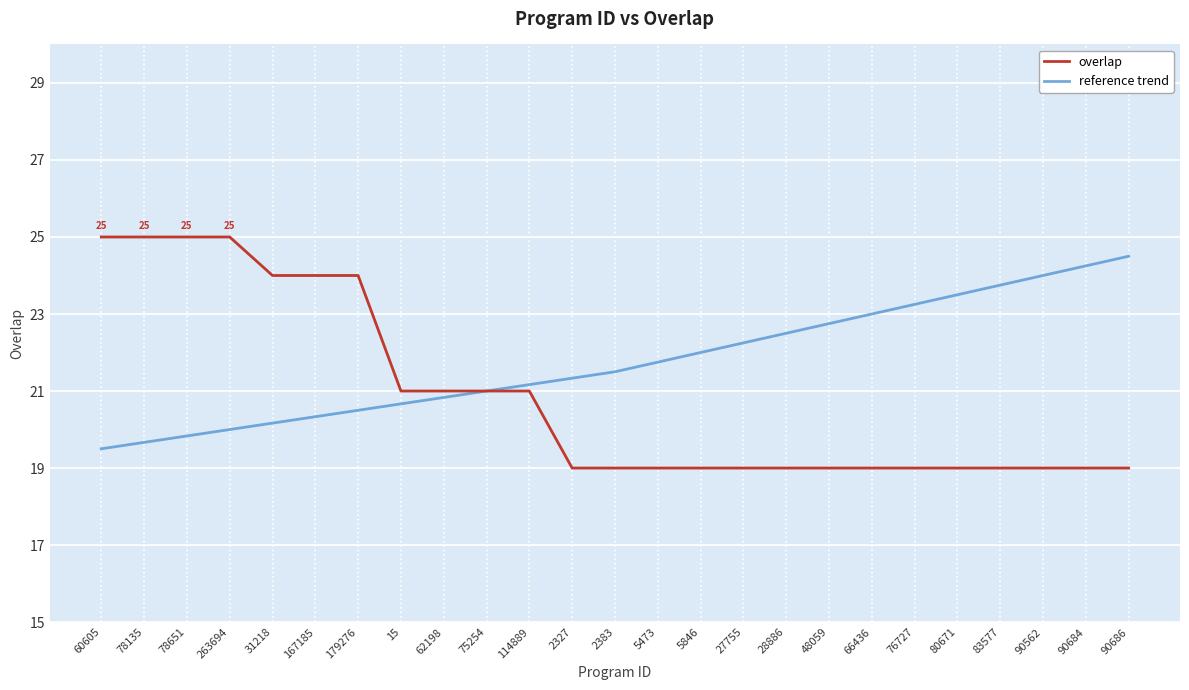

How many distinct data groups are displayed?

2